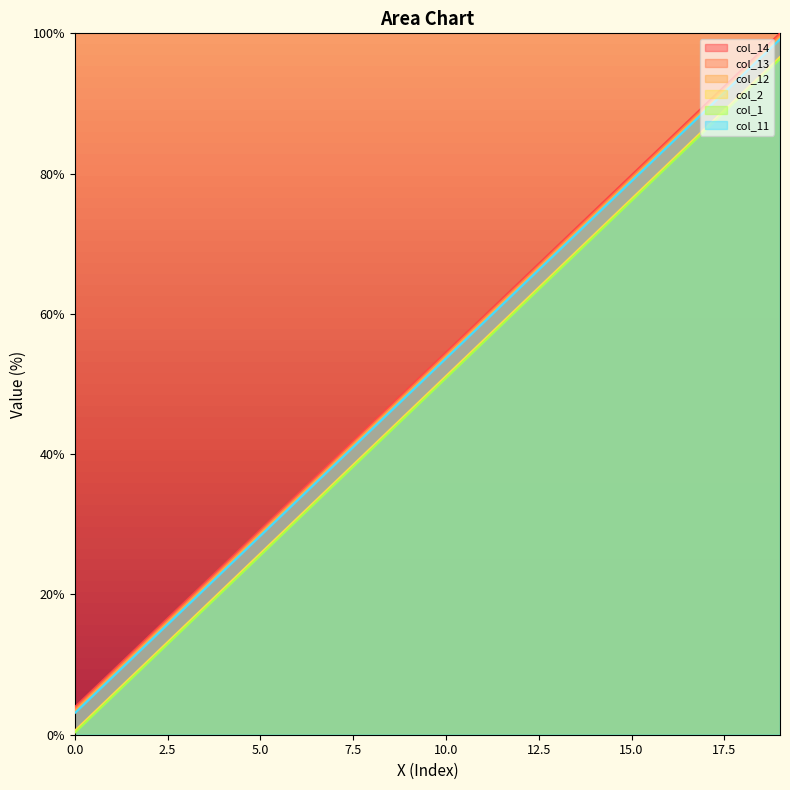

At 18, list the series in order from largest to smallest.

col_13, col_12, col_2, col_11, col_14, col_1